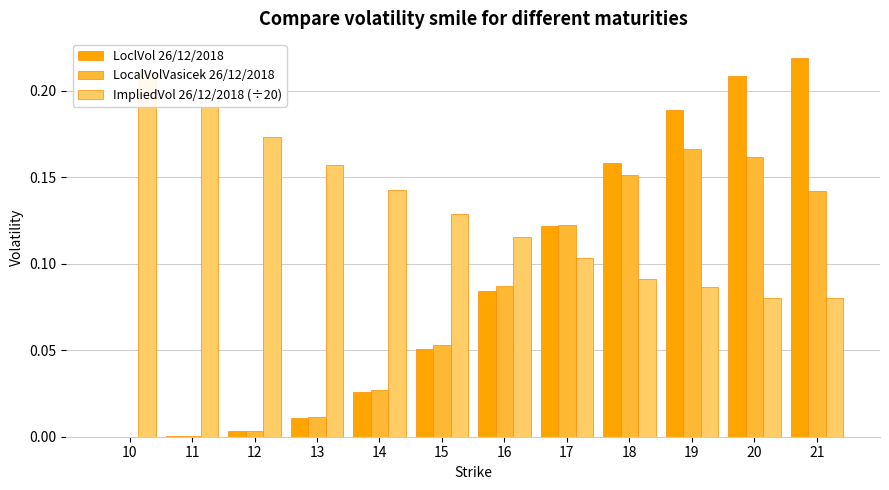

True or false: LoclVol 26/12/2018 has a value of 0.1 at 15.

True